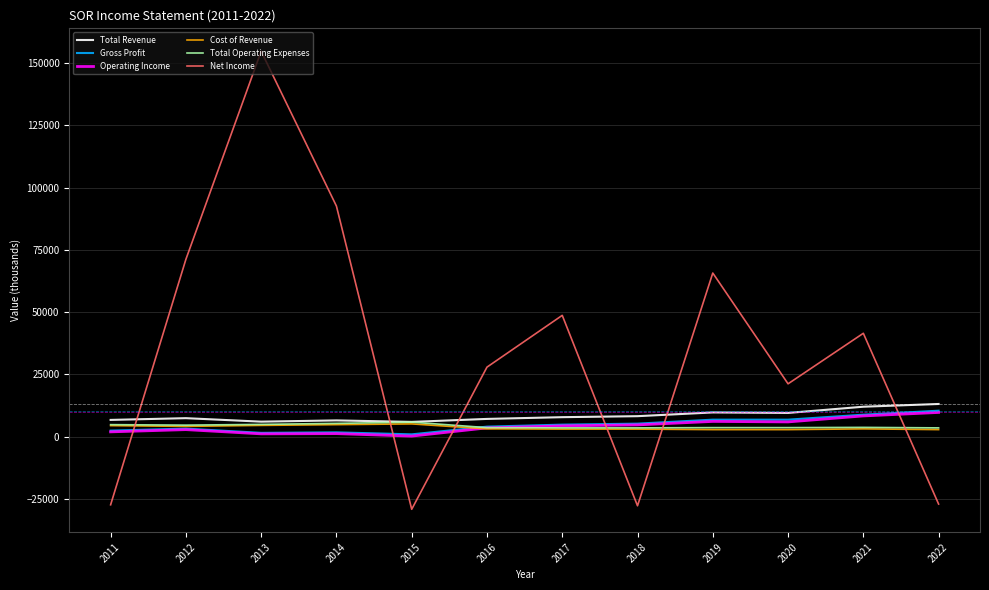

At which category is the sum across all series the highest?

2013